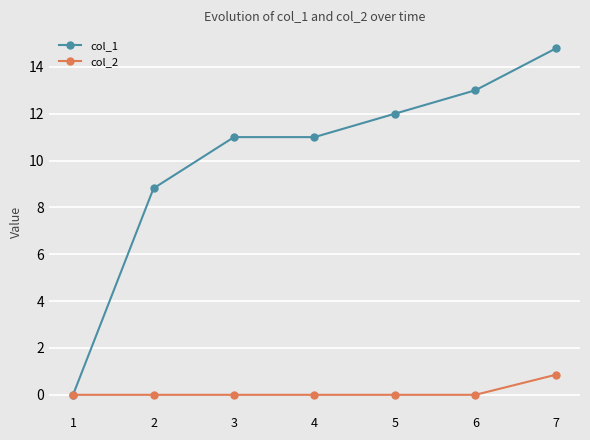

What is the average value of the col_1 series?

10.1